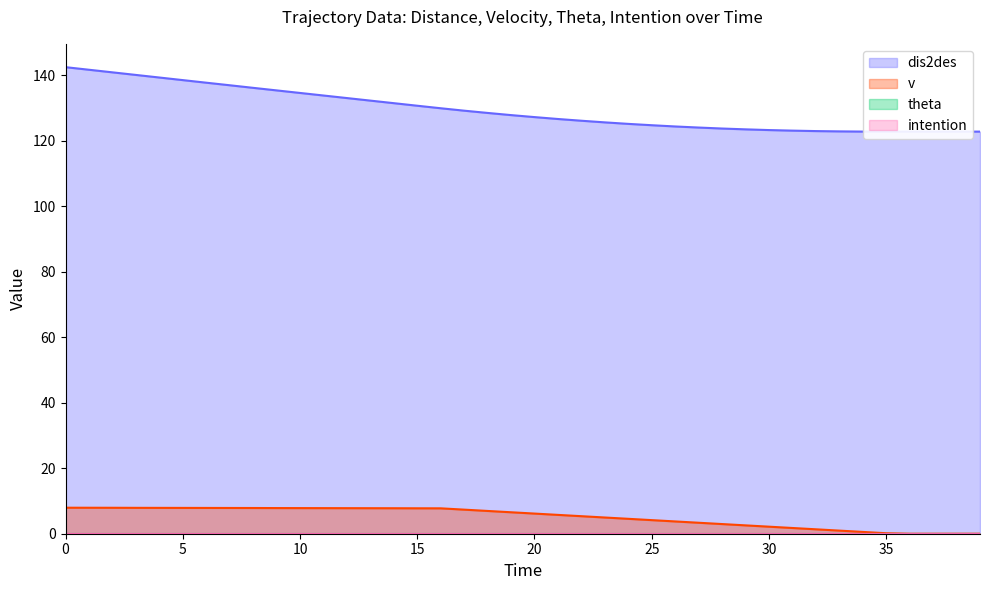

Between 2 and 18, which is larger?

2